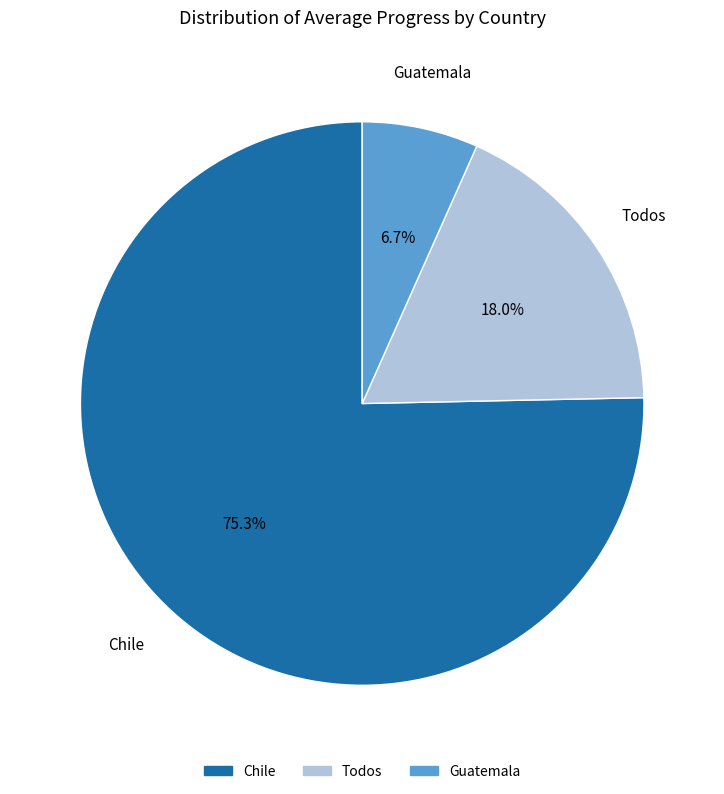

What portion of the pie excludes Guatemala?

93.3%